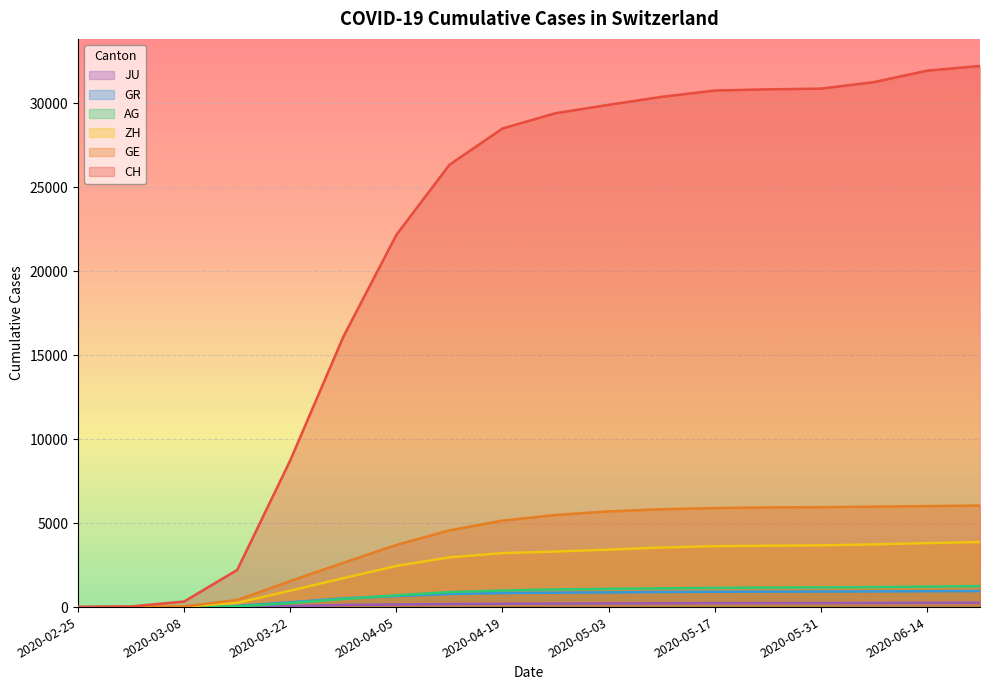

Is it true that ZH equals 250 at 2020-03-15?

True